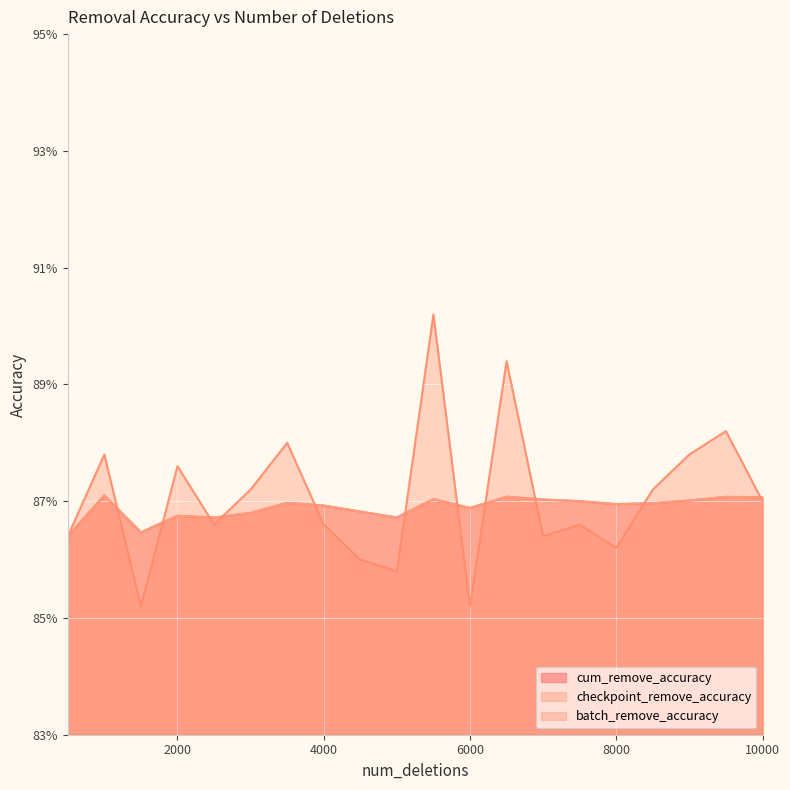

In batch_remove_accuracy, how many points are lower than both neighbors (excluding endpoints)?

6